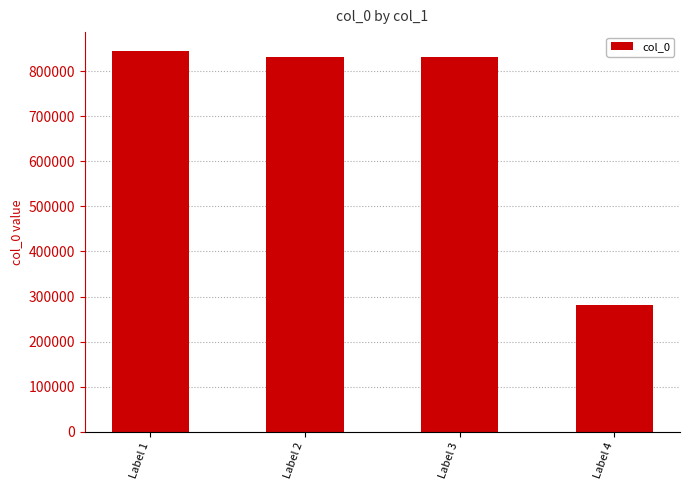

What value does the data have at Label 1, to the nearest 50?

844300